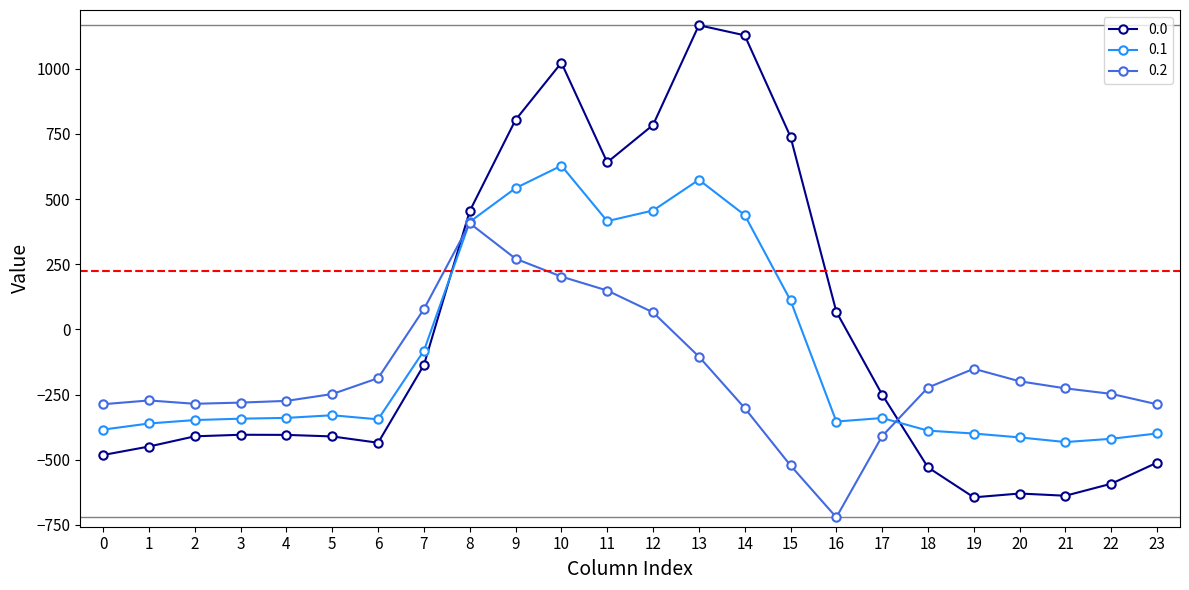

What is the highest value of the 0.2 series?

407.2